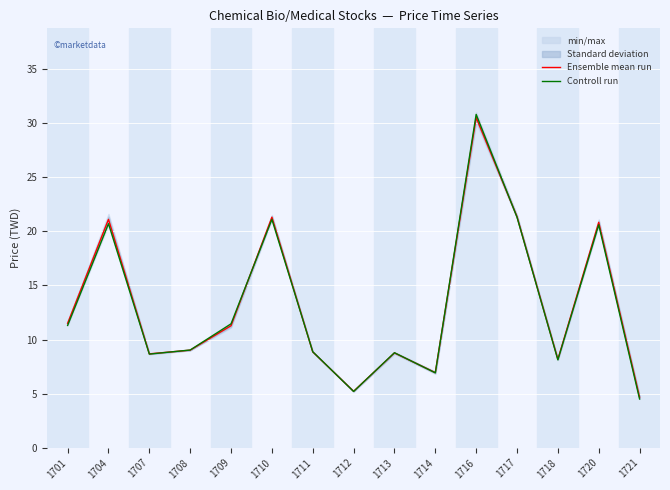

Reading right to left, extract all data points from this chart.

Ensemble mean run: 1721=4.7	1720=20.8	1718=8.2	1717=21.4	1716=30.5	1714=6.9	1713=8.8	1712=5.2	1711=8.9	1710=21.3	1709=11.3	1708=9.0	1707=8.7	1704=21.1	1701=11.5
Controll run: 1721=4.5	1720=20.6	1718=8.1	1717=21.3	1716=30.8	1714=6.9	1713=8.8	1712=5.2	1711=8.9	1710=21.1	1709=11.4	1708=9.0	1707=8.7	1704=20.7	1701=11.3